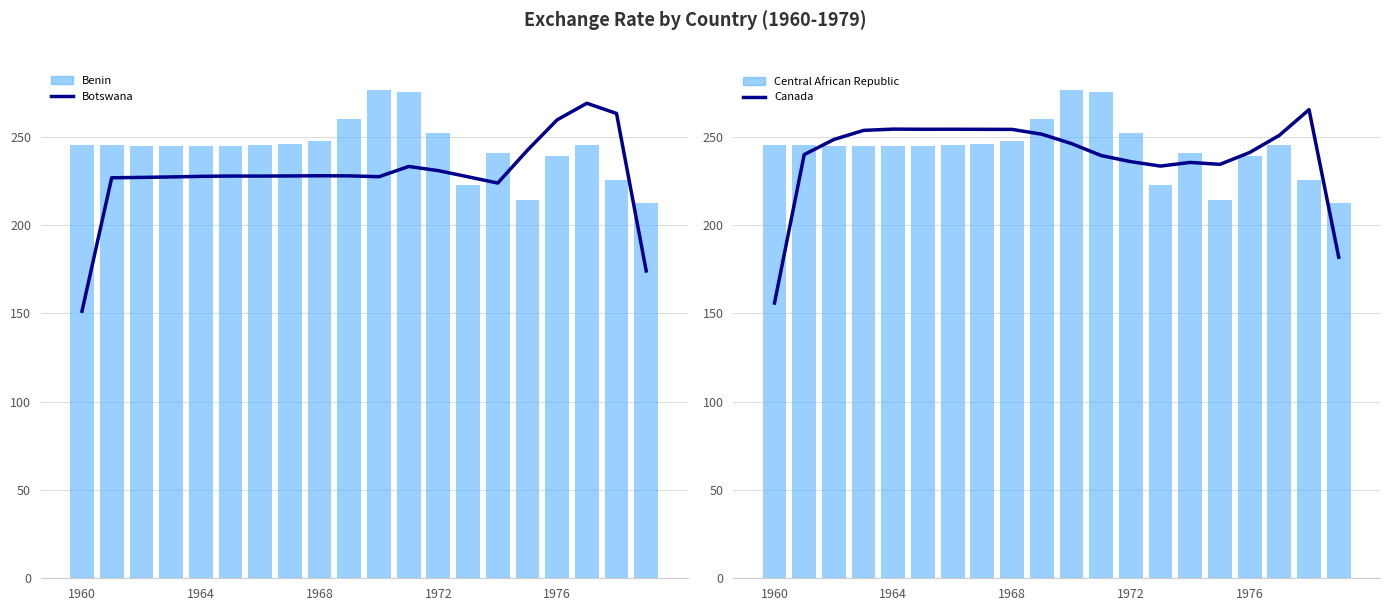

At which category is the sum across all series the highest?

10